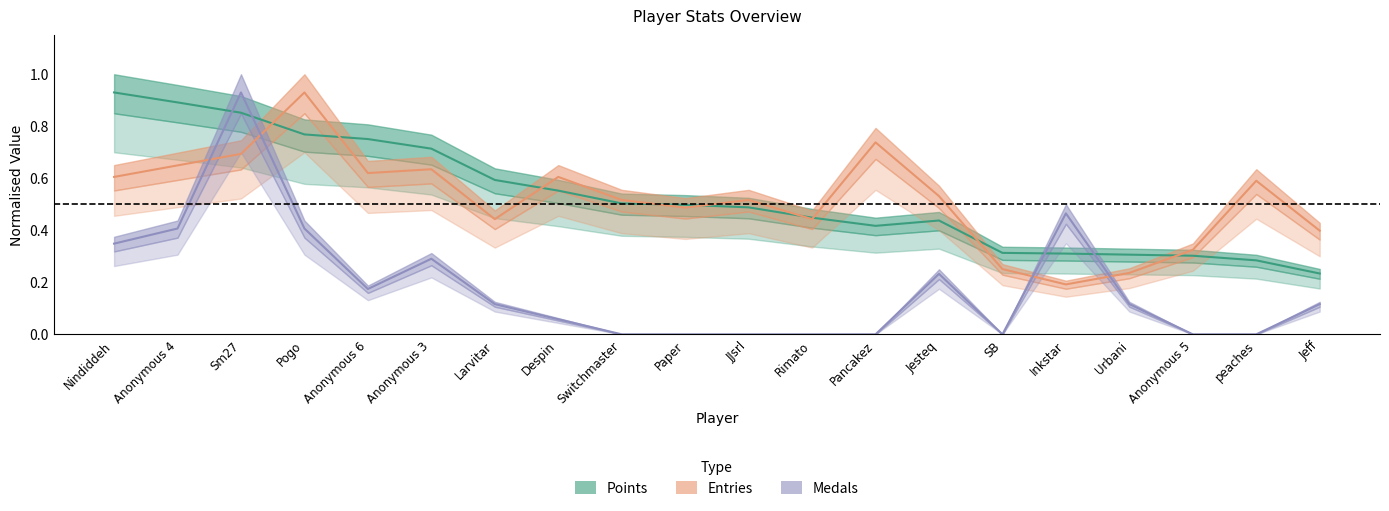

What position from the left is Anonymous 4?

2